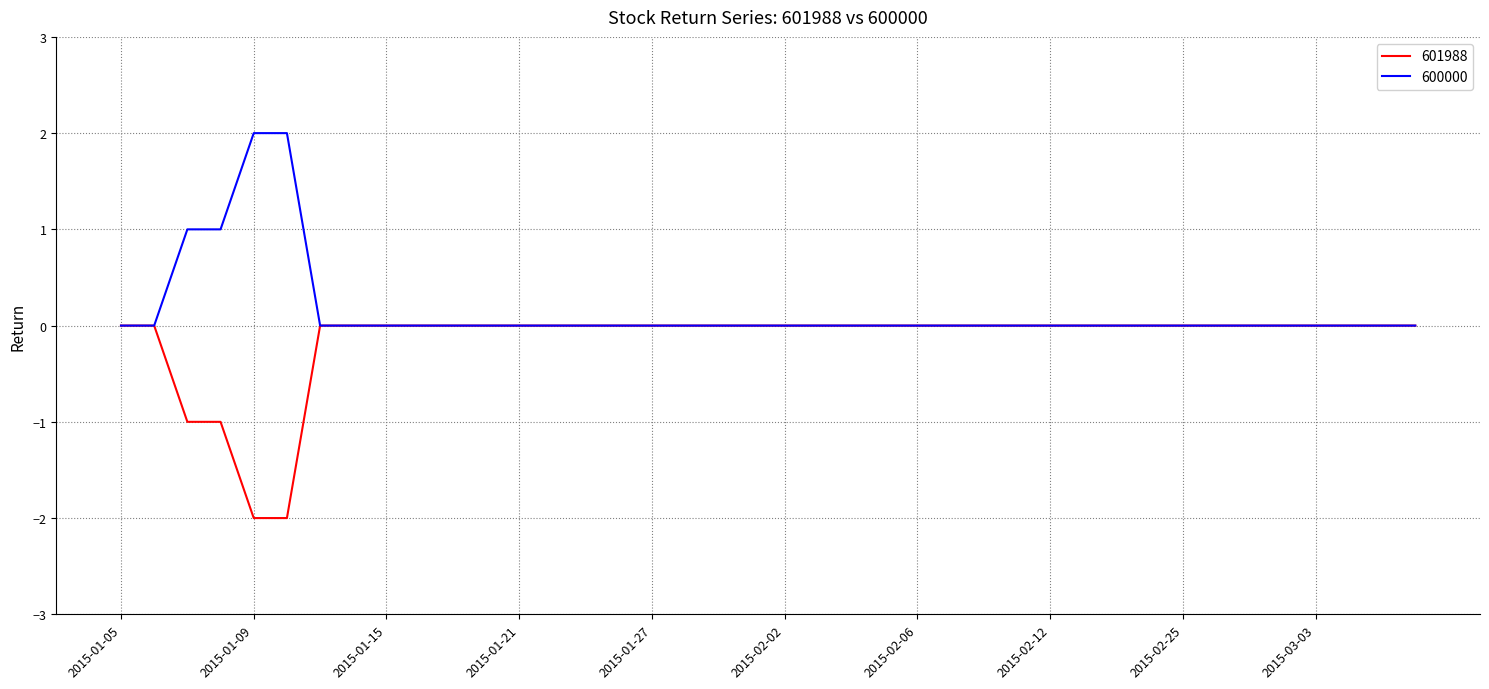

Rank the series by their maximum value, from lowest to highest.

601988, 600000